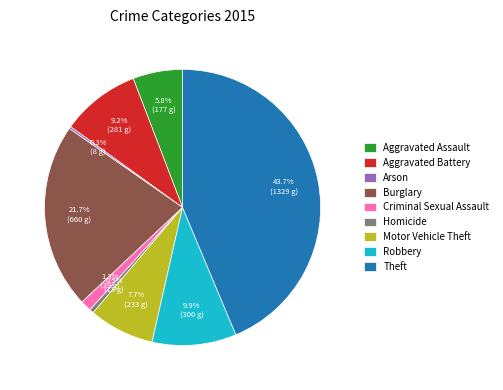

To the nearest percent, what is the difference between the Theft and Aggravated Battery slice percentages?

34%